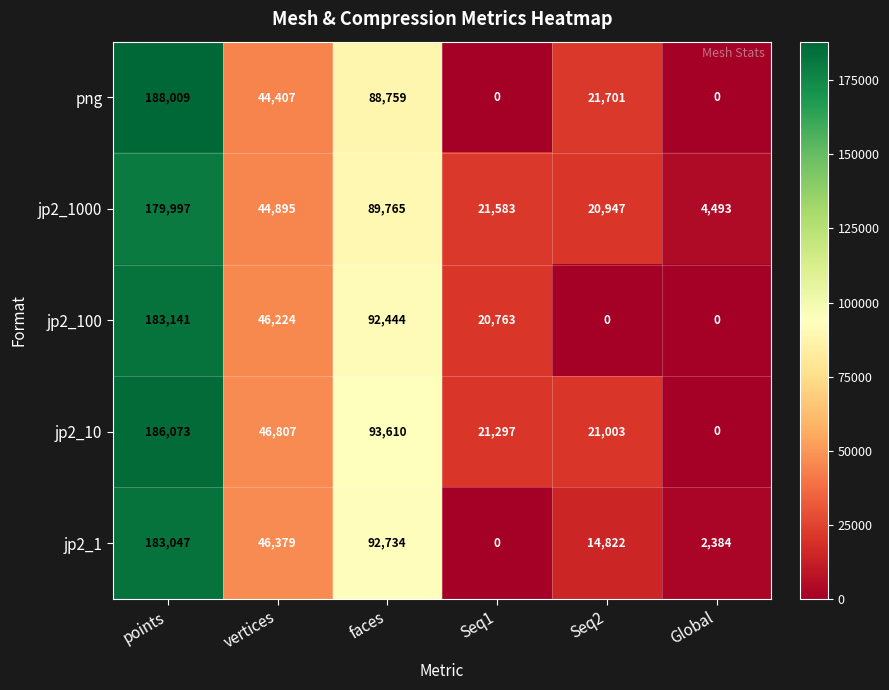

Which series has the largest range (max minus min)?

png